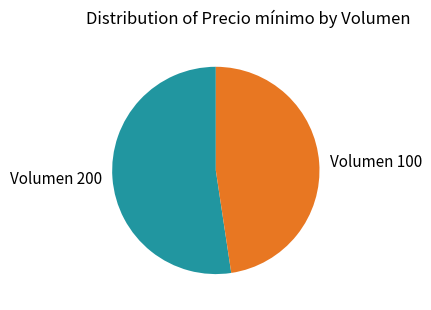

Does Volumen 100 account for over 50% of the chart?

No